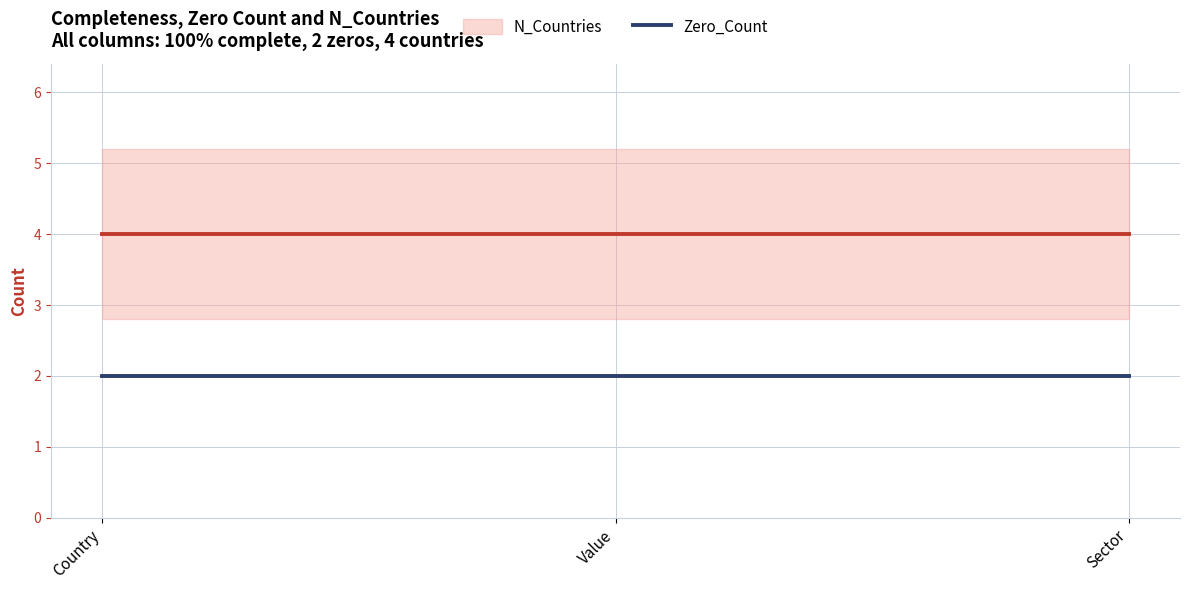

Which category has the highest value in the Zero_Count series?

Country